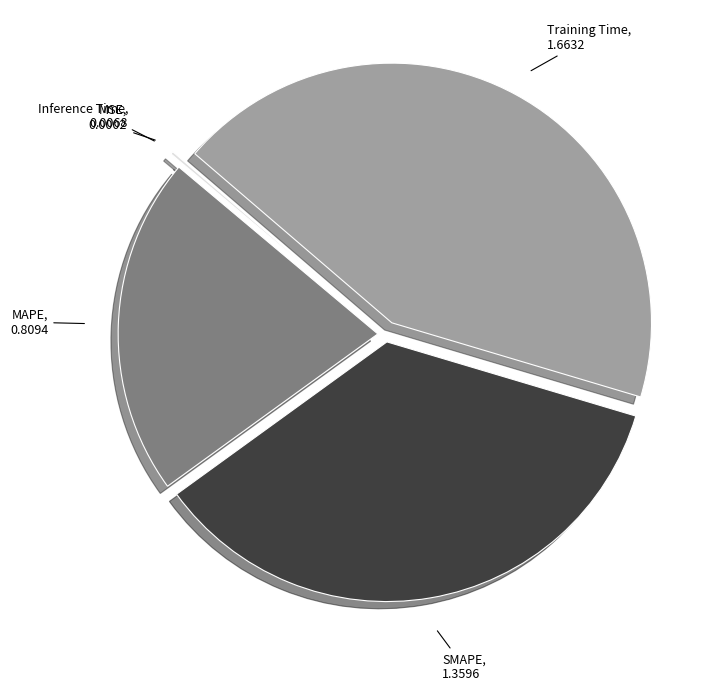

Which slice is the largest?

Training Time